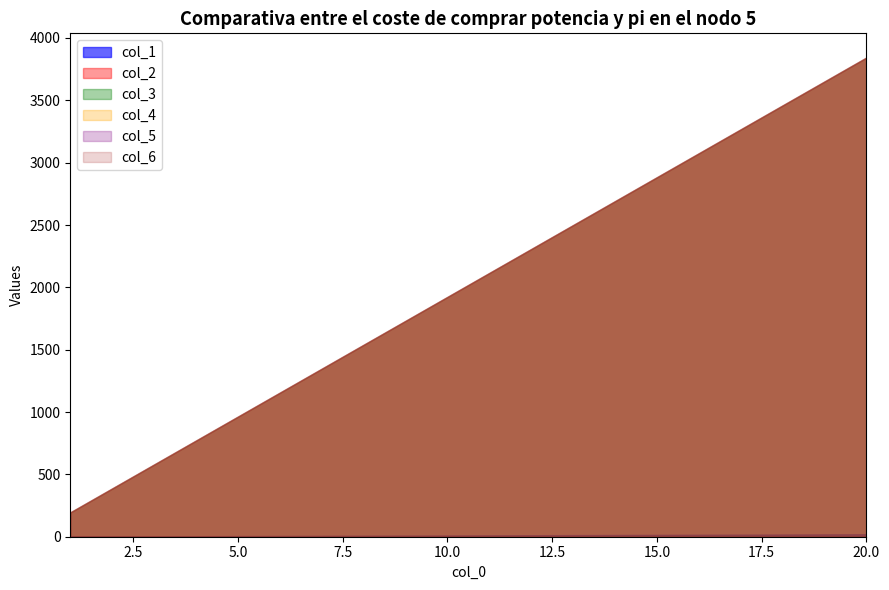

True or false: col_6 and col_2 cross at least once.

False